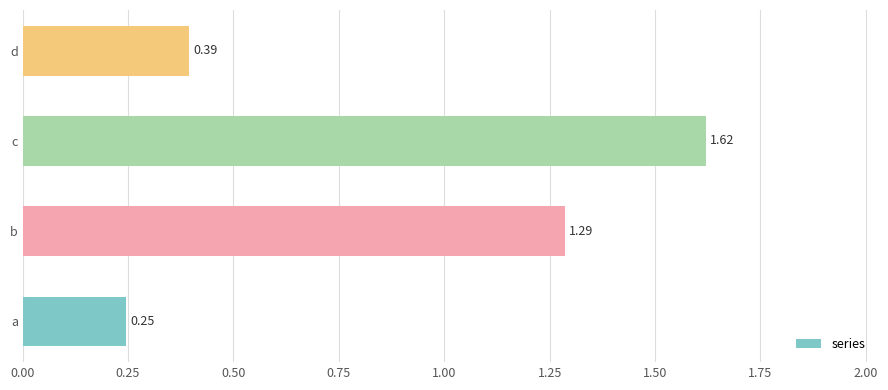

What is the difference between the maximum and minimum values?

1.4